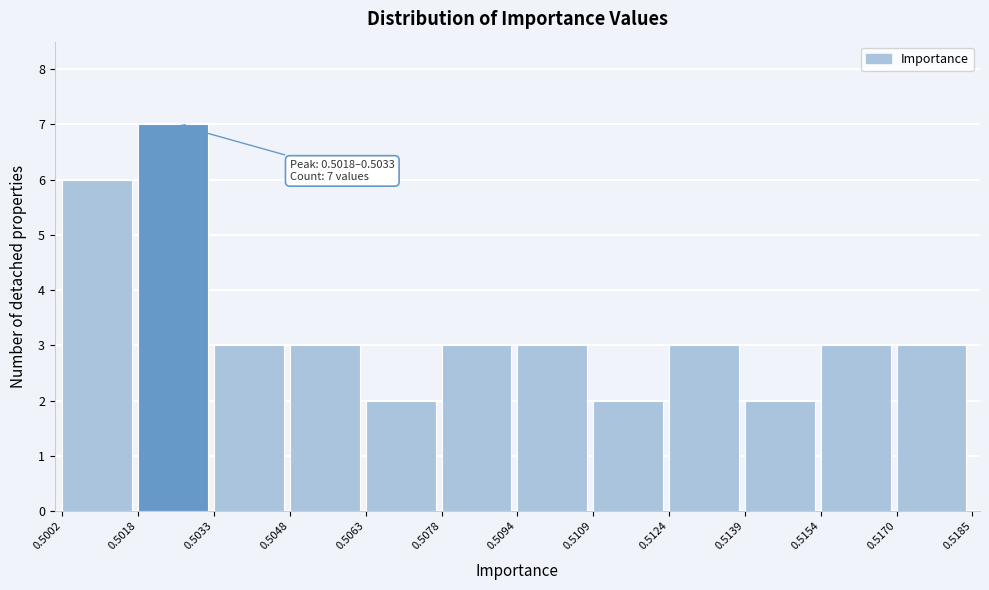

Which range on the x-axis has the tallest bar?

0.5018 to 0.5033